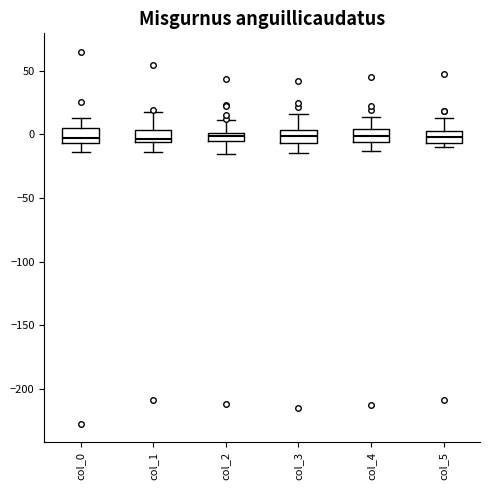

Where does the upper whisker of the box for col_3 end on the y-axis? The values are not printed on the chart, so give them approximately, as read against the axis.

15